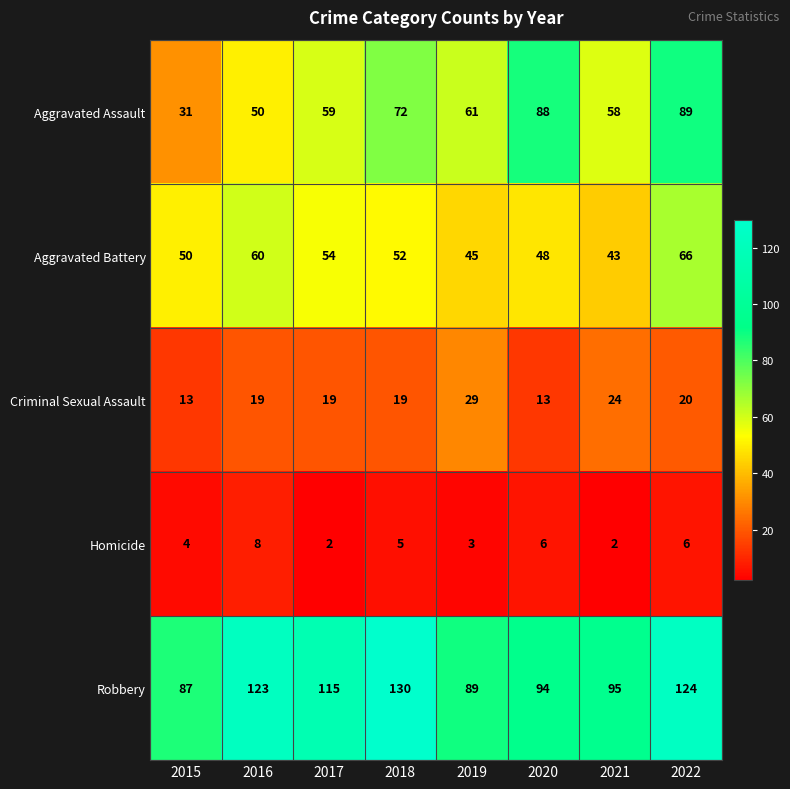

At how many categories does at least one series exceed 107?

4